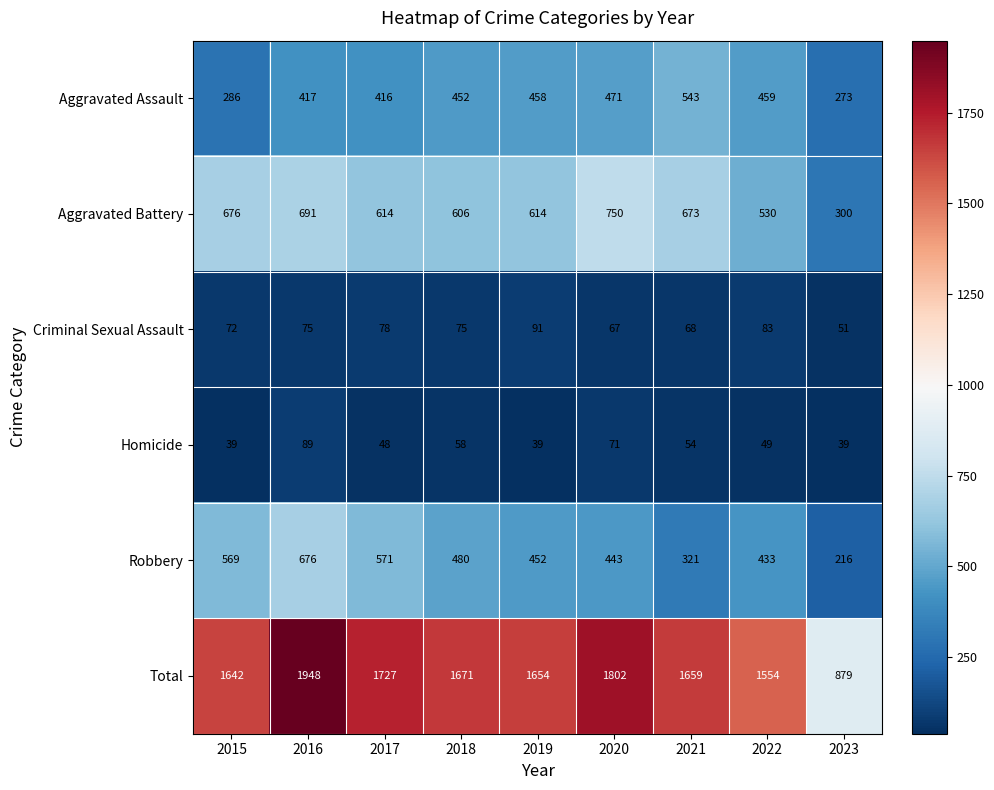

Is the value of Criminal Sexual Assault at 2019 greater than the value of Total at 2017?

No